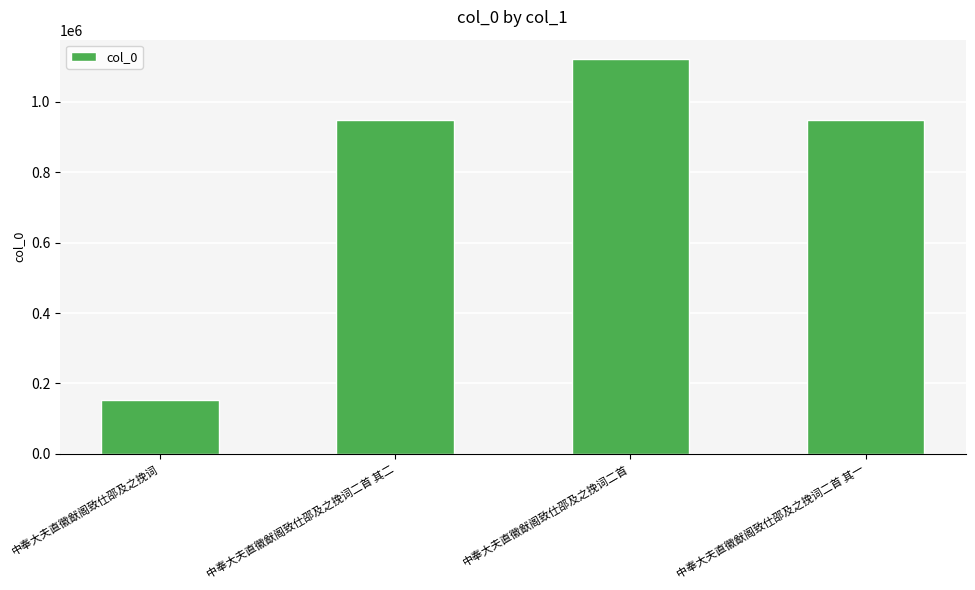

True or false: the data shows 217431 at 中奉大夫直徽猷阁致仕邵及之挽词.

False